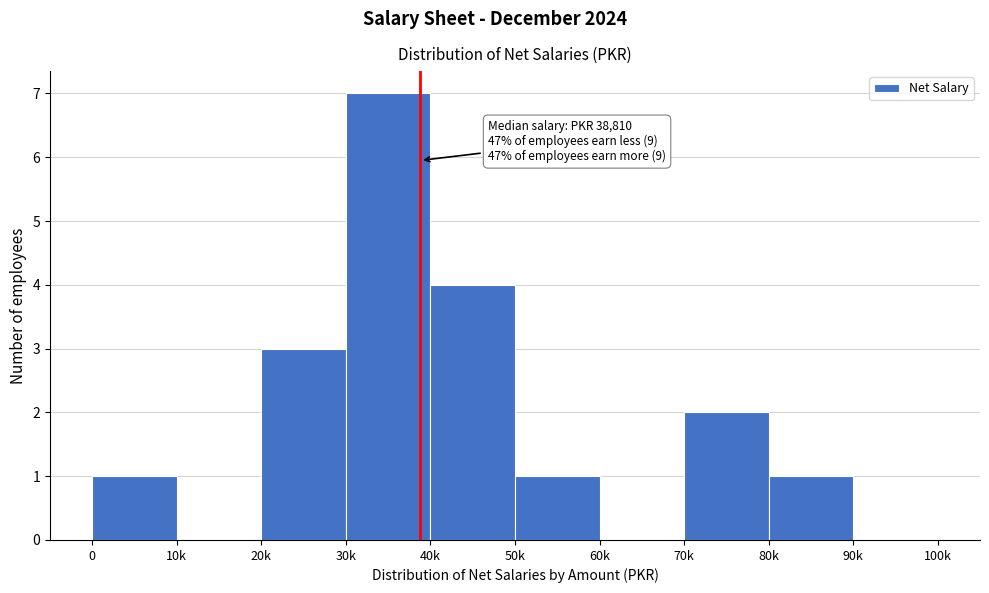

Reading right to left, transcribe all the data shown in this chart.

90k=0	80k=1	70k=2	60k=0	50k=1	40k=4	30k=7	20k=3	10k=0	0=1